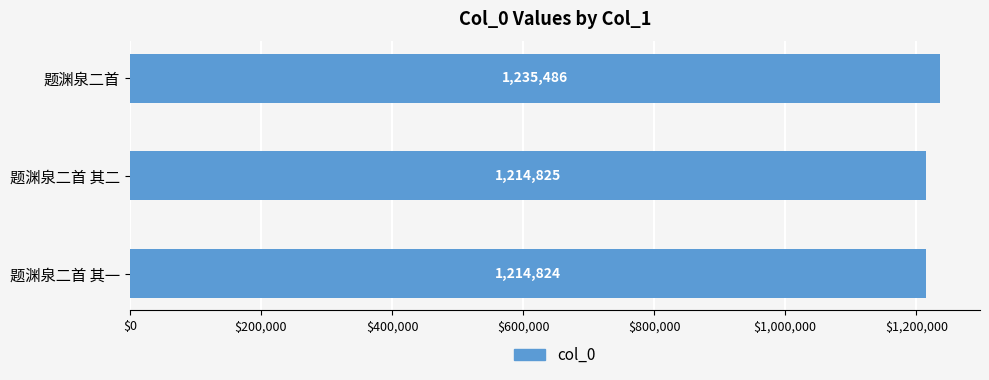

True or false: the data shows 301215 at 题渊泉二首.

False